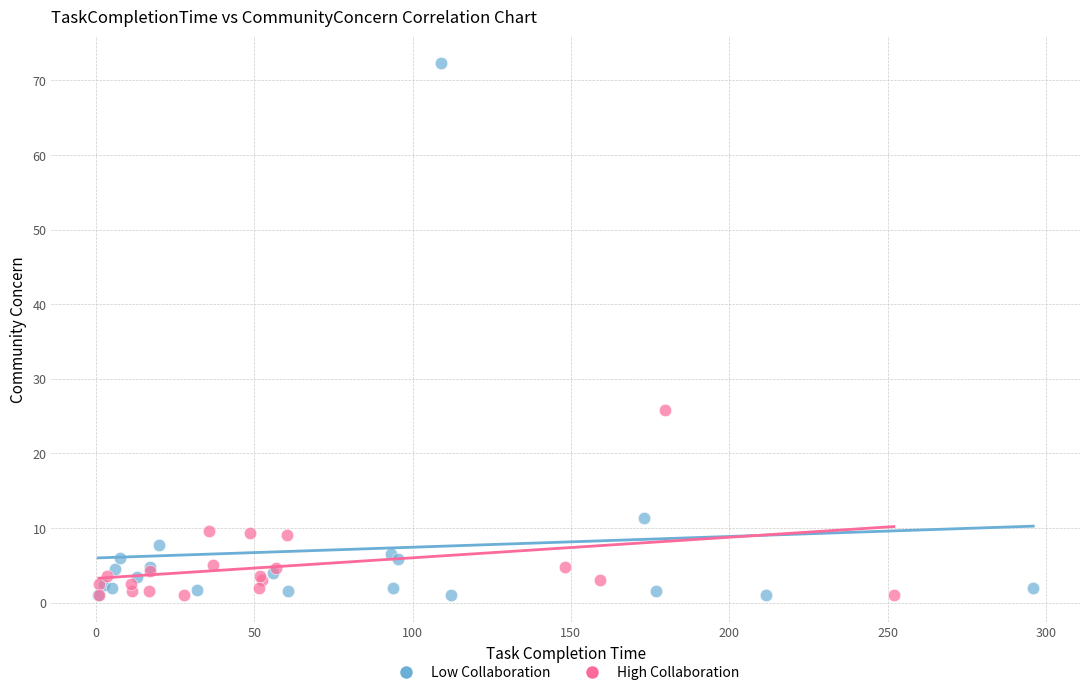

Which series has the widest spread of Y values?

Low Collaboration